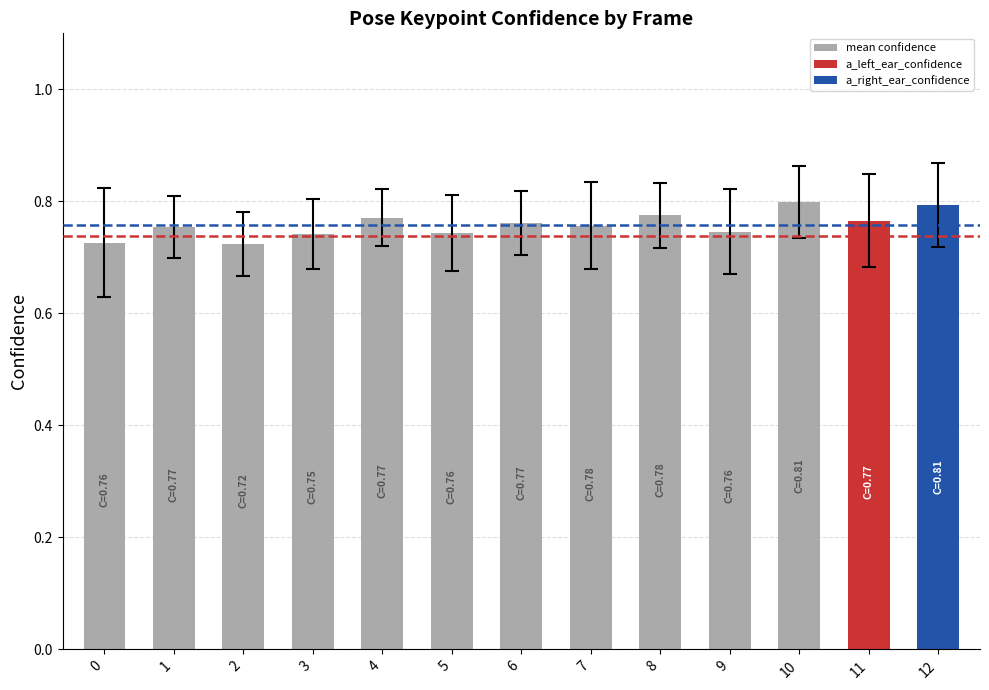

What is the sum of all values?

9.9